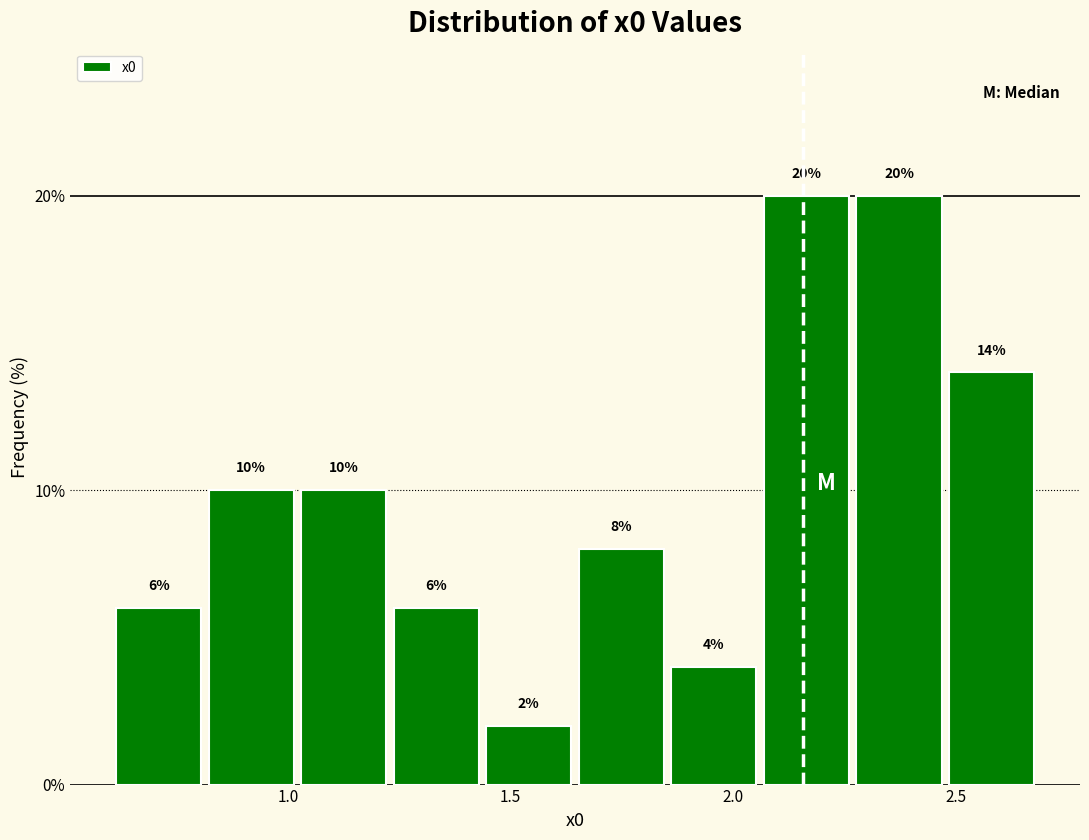

What is the height of the bar covering 1.25 to 1.45 on the x-axis? The bar edges are not printed on the chart, so give them approximately, as read against the axis.

6